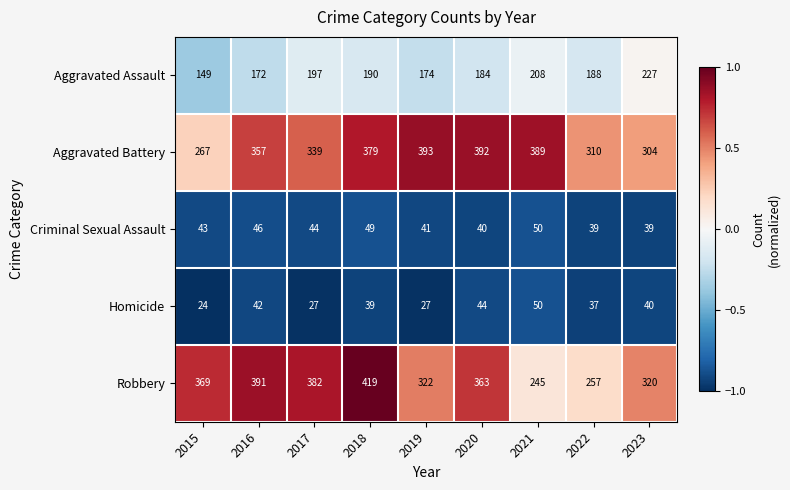

Which series has the widest spread of values?

Robbery